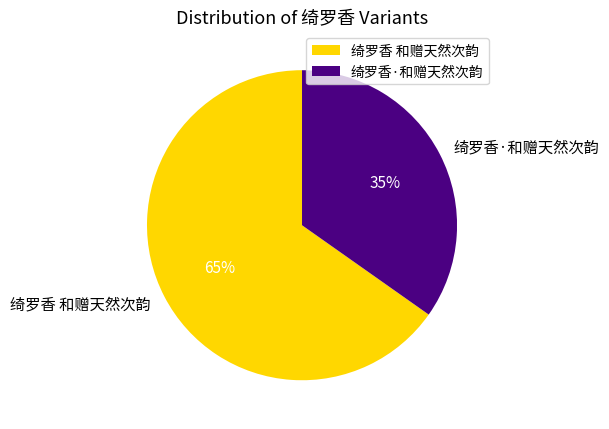

The 绮罗香·和赠天然次韵 slice represents 35% of the pie. True or false?

True